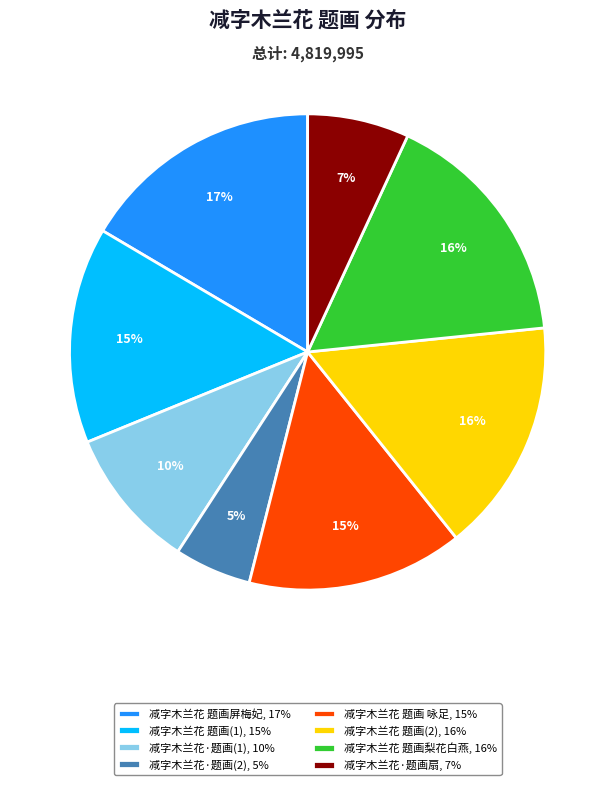

Which category has the smallest portion of the pie?

减字木兰花·题画(2), 5%